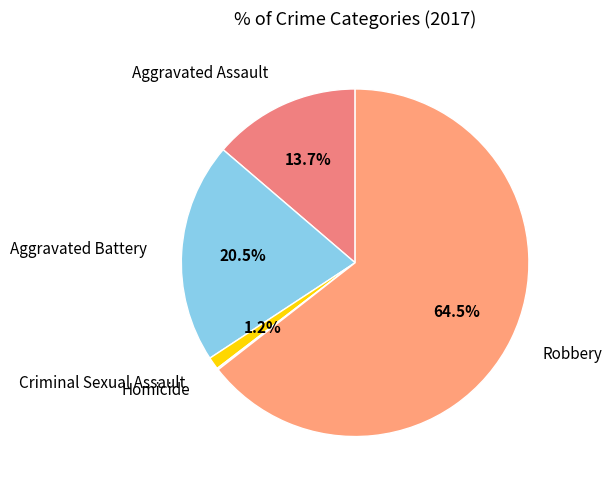

What percentage is NOT represented by Aggravated Battery?

79.5%